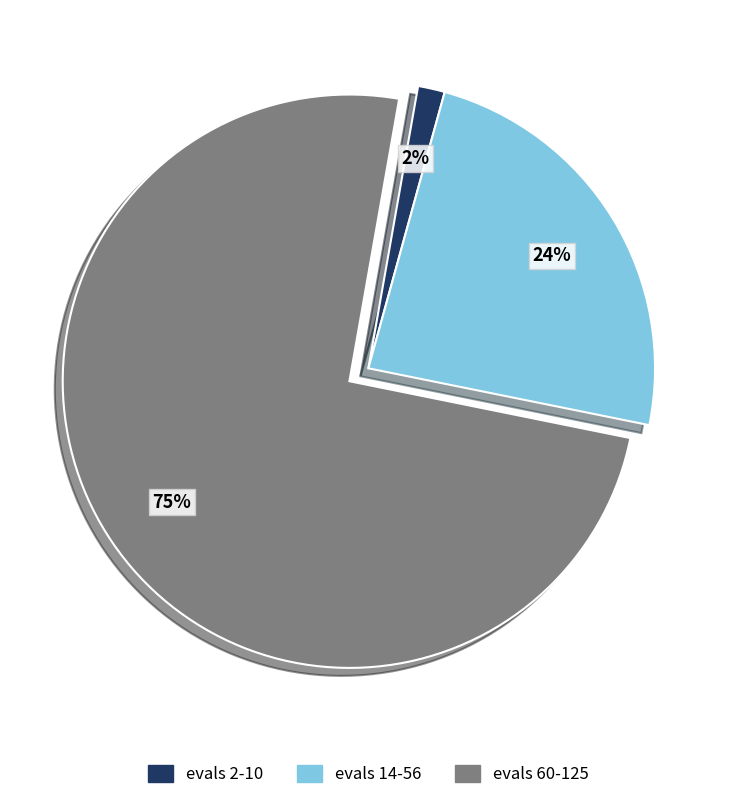

Rank the categories by value from lowest to highest.

evals 2-10, evals 14-56, evals 60-125